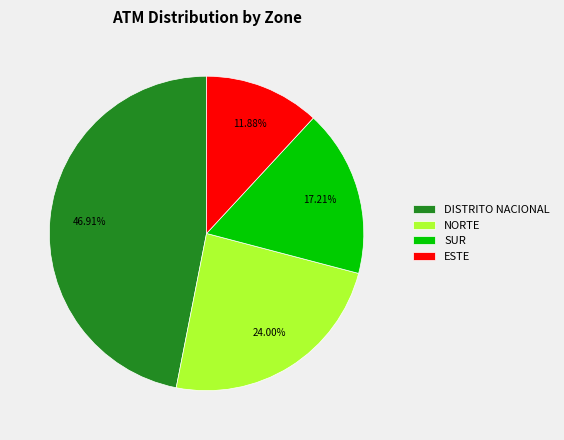

Which category has the biggest portion of the pie?

DISTRITO NACIONAL